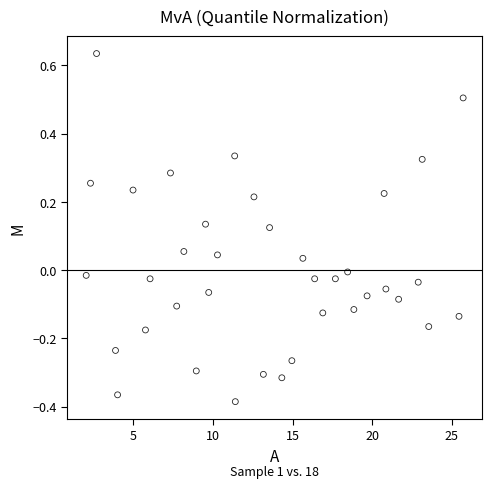

What is the range of Y values (max minus min)?

1.0